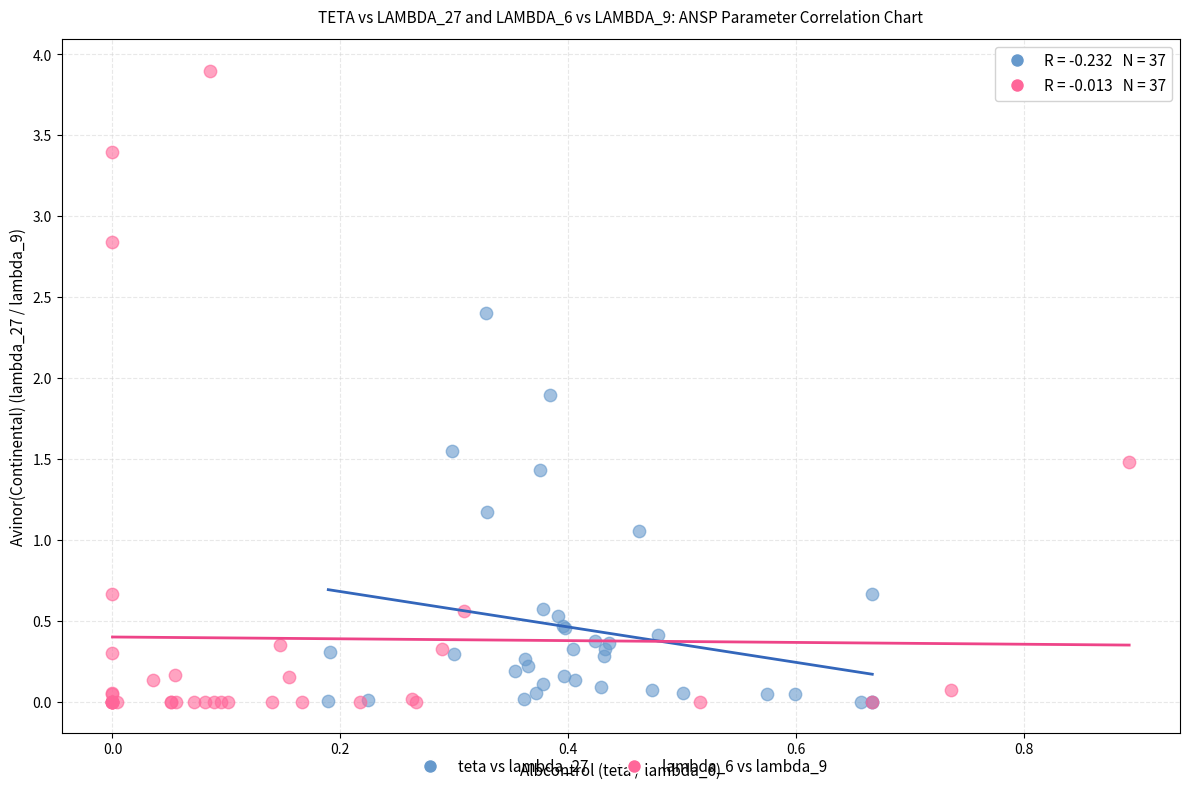

Which series reaches the maximum Y coordinate?

lambda_6 vs lambda_9